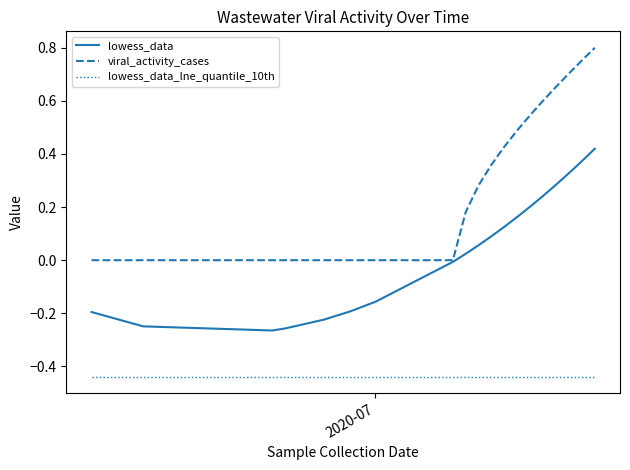

List the series in order of their overall mean, highest first.

viral_activity_cases, lowess_data, lowess_data_lne_quantile_10th